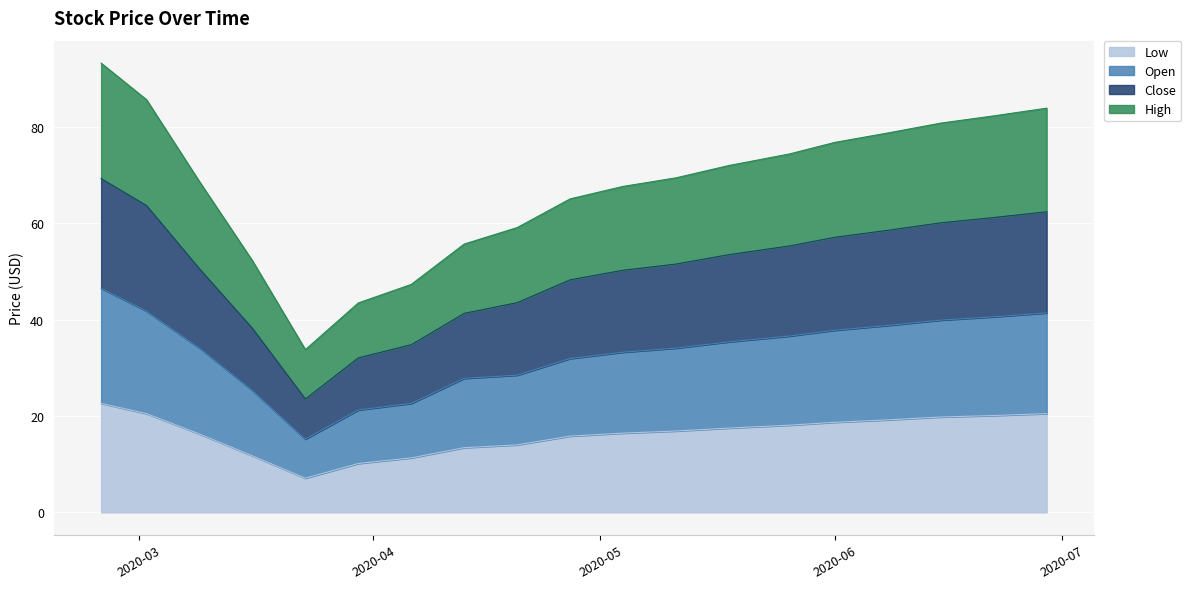

What is the greatest value displayed?

93.2